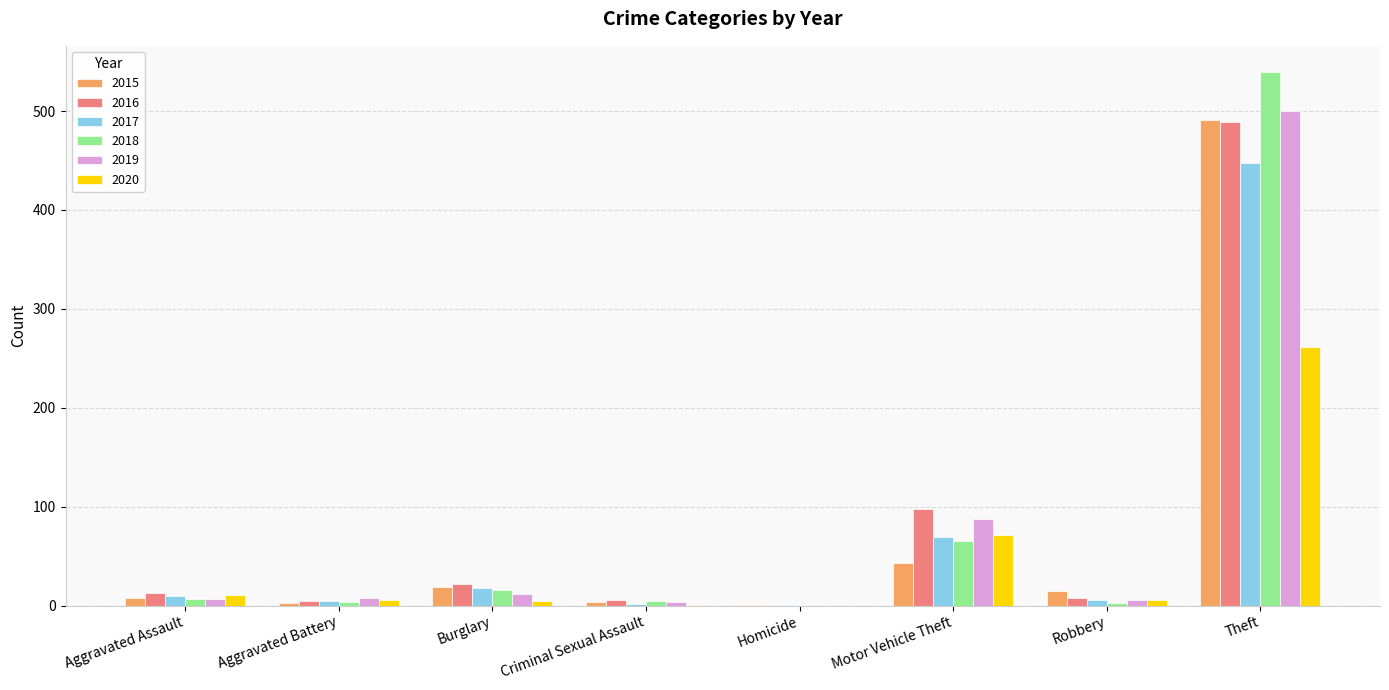

What is the maximum value shown in the chart?

539